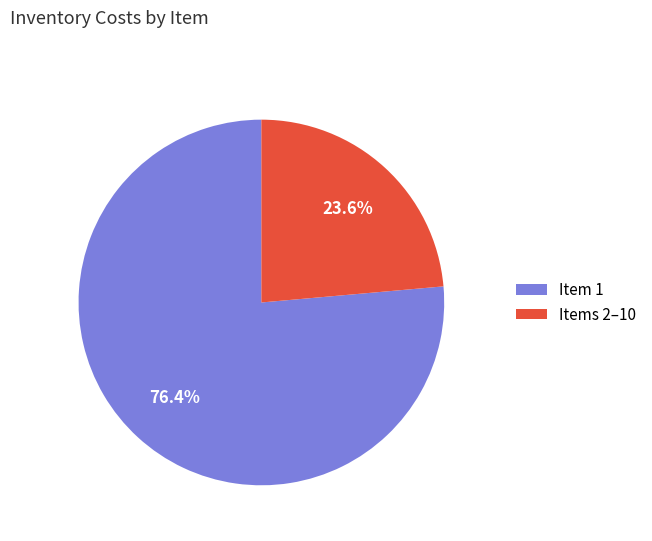

Which slice represents more than half of the pie?

Item 1